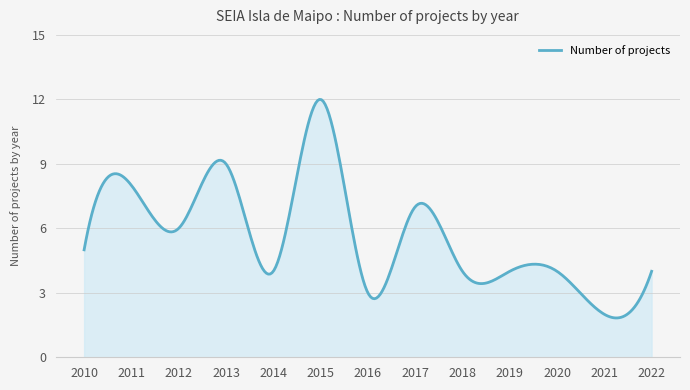

True or false: the data has more than 0 interior local peaks.

True